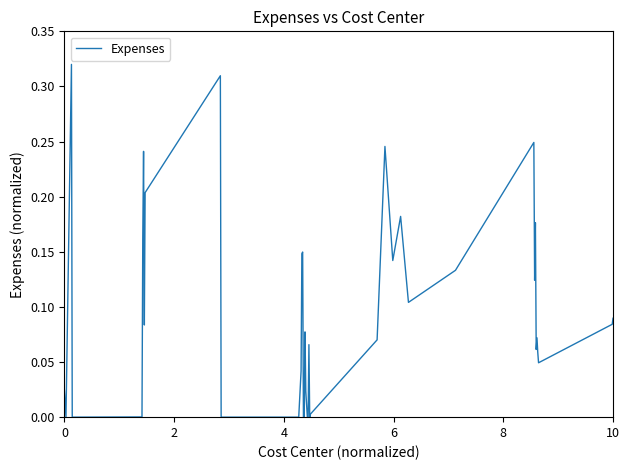

Does the chart have visible grid lines?

No